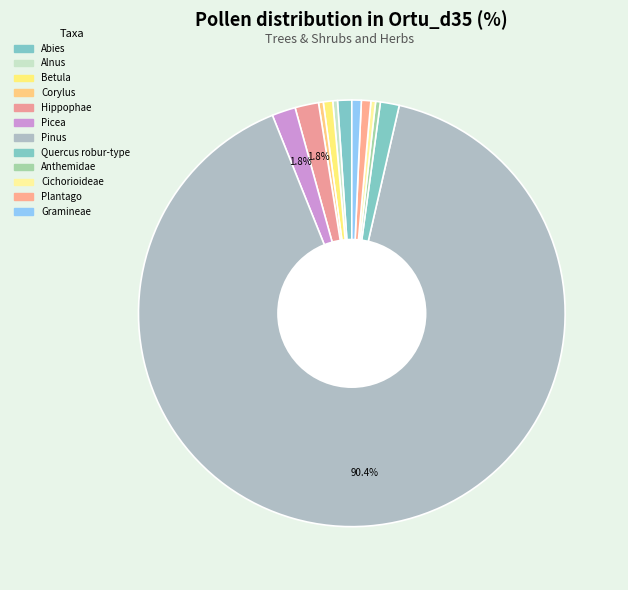

How many slices are in this pie chart?

12